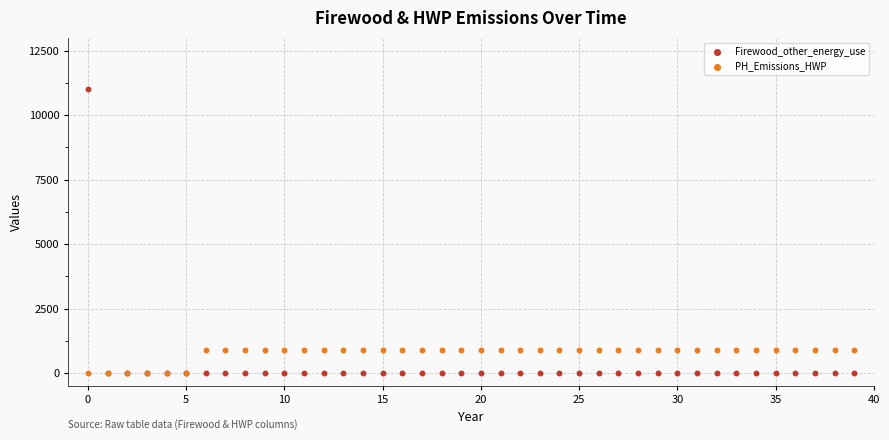

Which series contains the highest Y value?

Firewood_other_energy_use